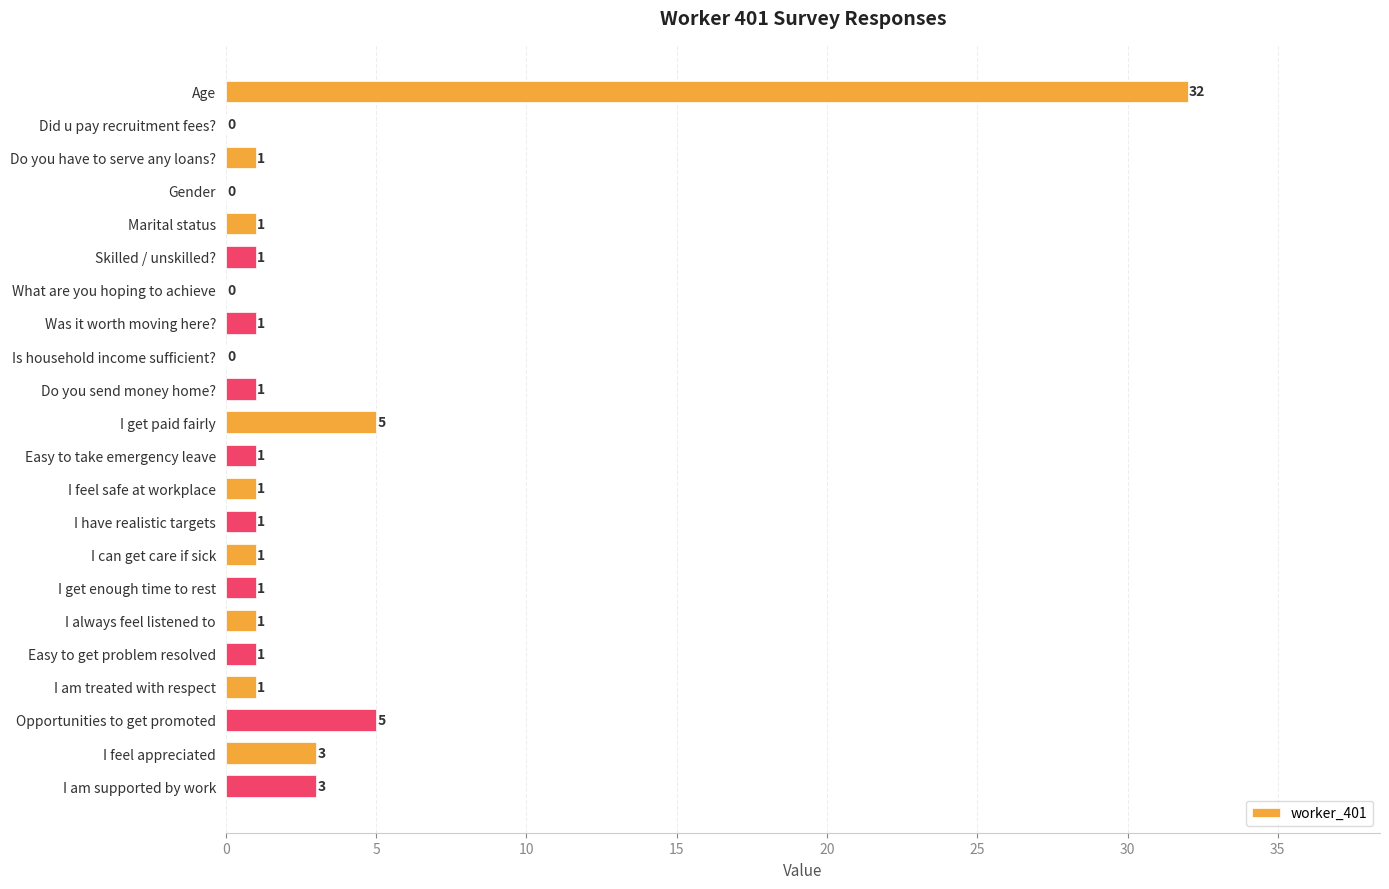

True or false: the data shows 1 at I feel appreciated.

False